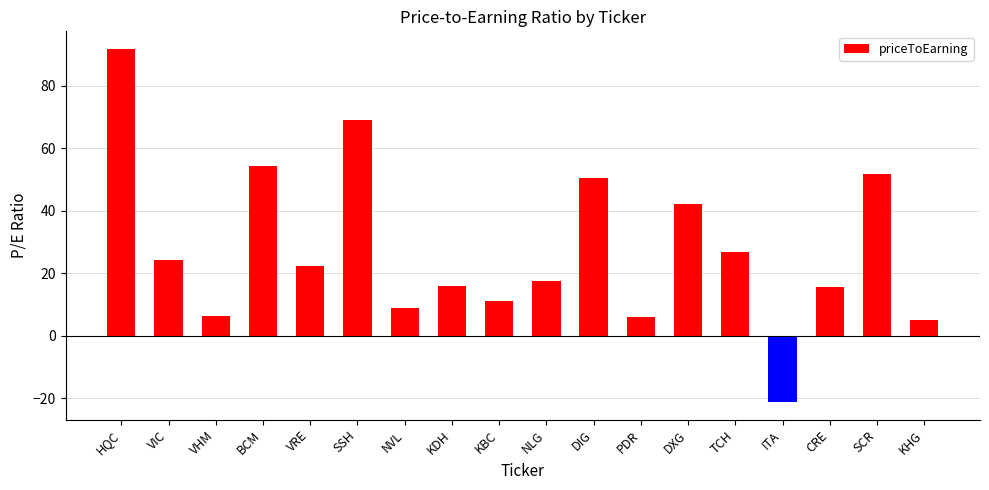

True or false: the data shows 4.9 at KHG.

True